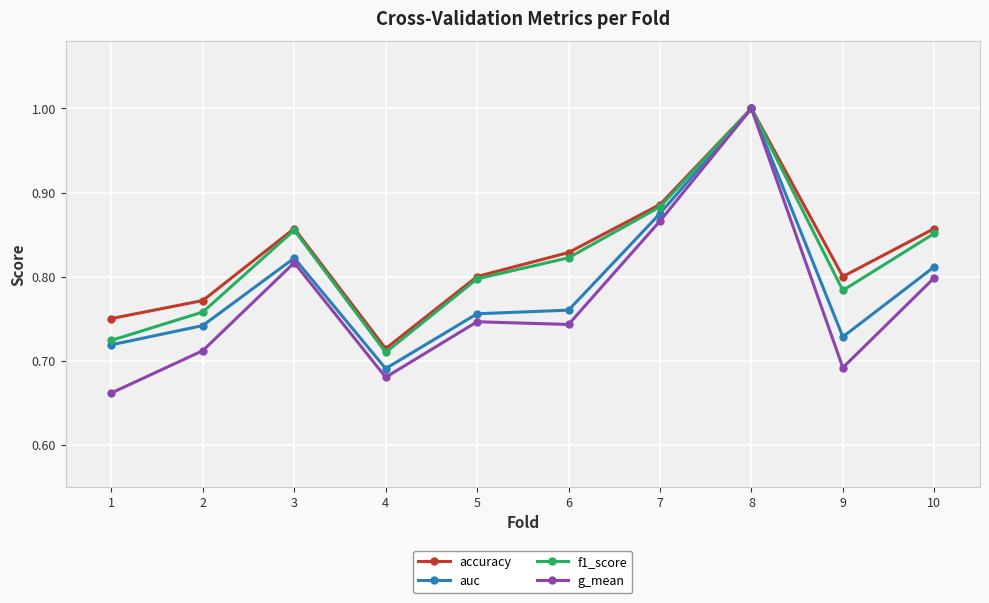

Which series changed the most between 1 and 3?

g_mean